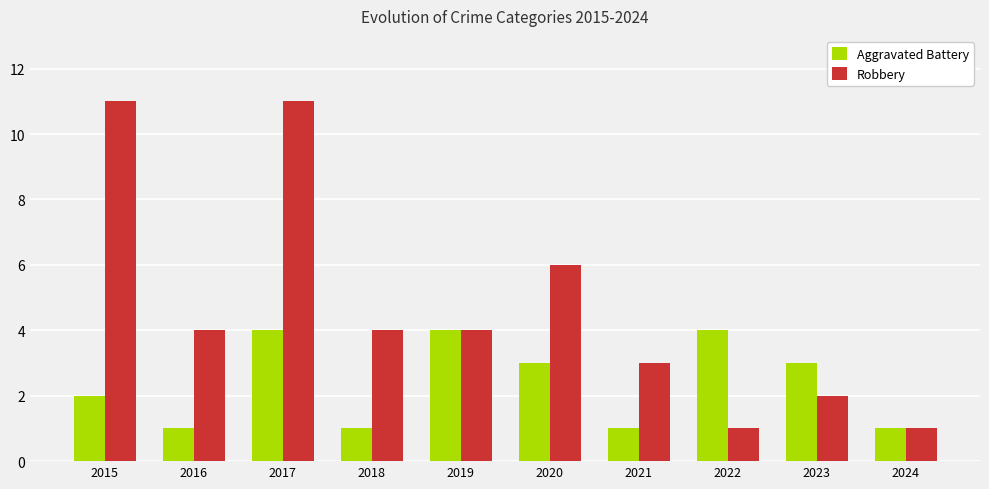

What is the value of the Aggravated Battery bar at the 2nd from the left?

1